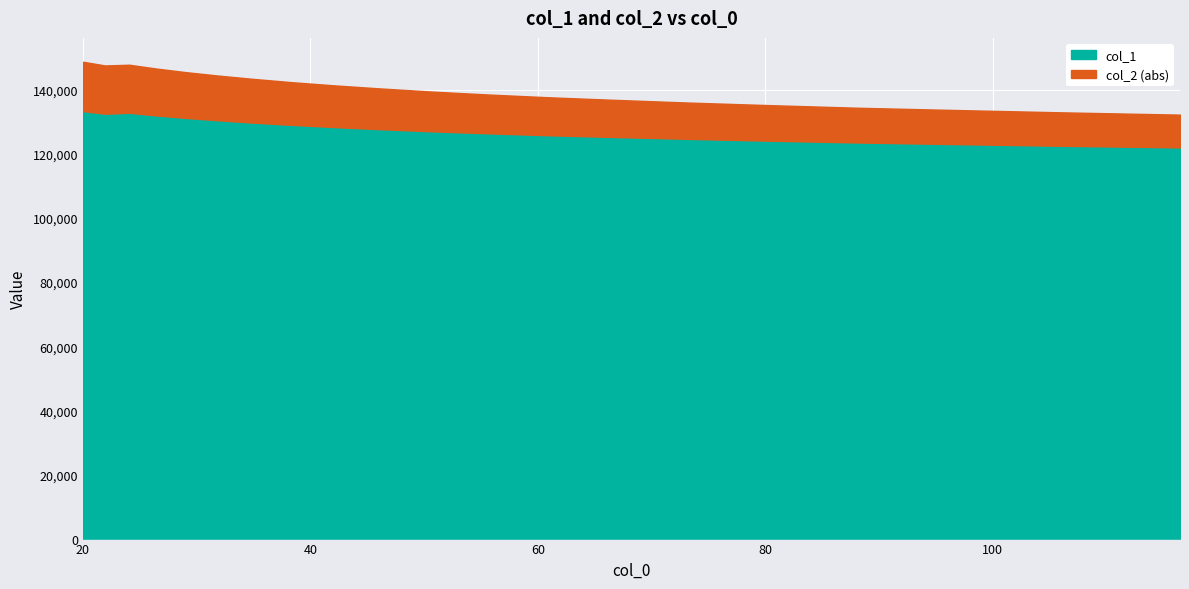

True or false: col_2 and col_1 intersect in this chart.

False